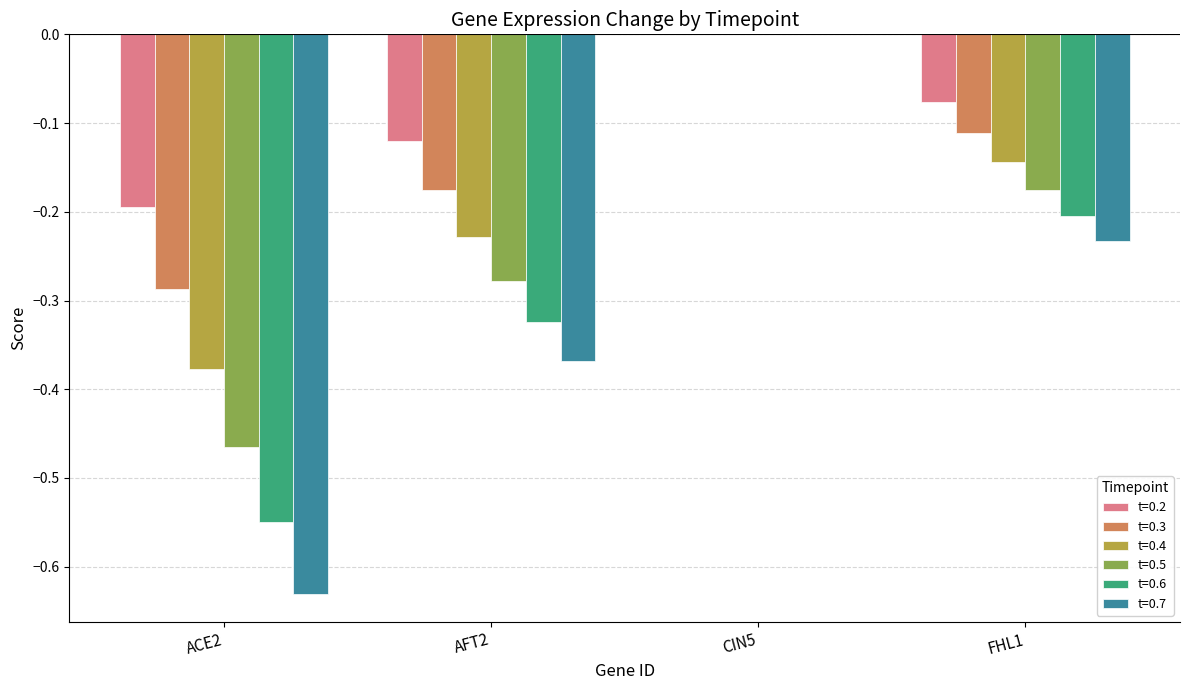

Which series has the largest total across all categories?

t=0.2